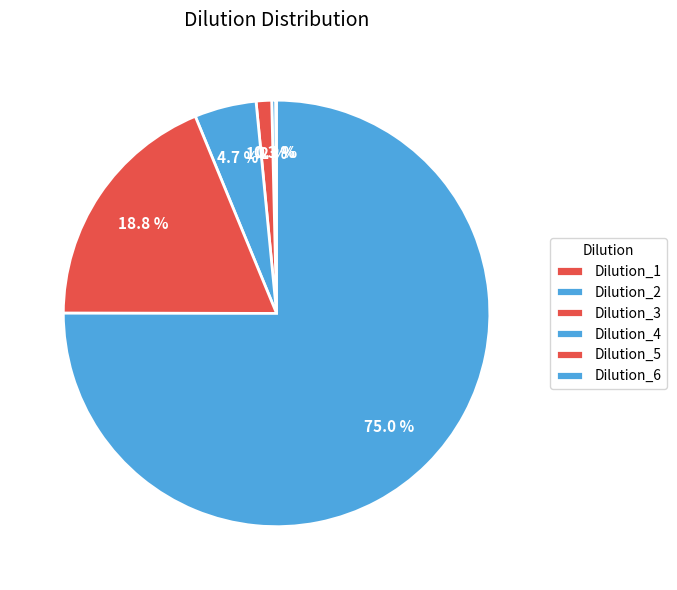

How many segments does this pie chart have?

6